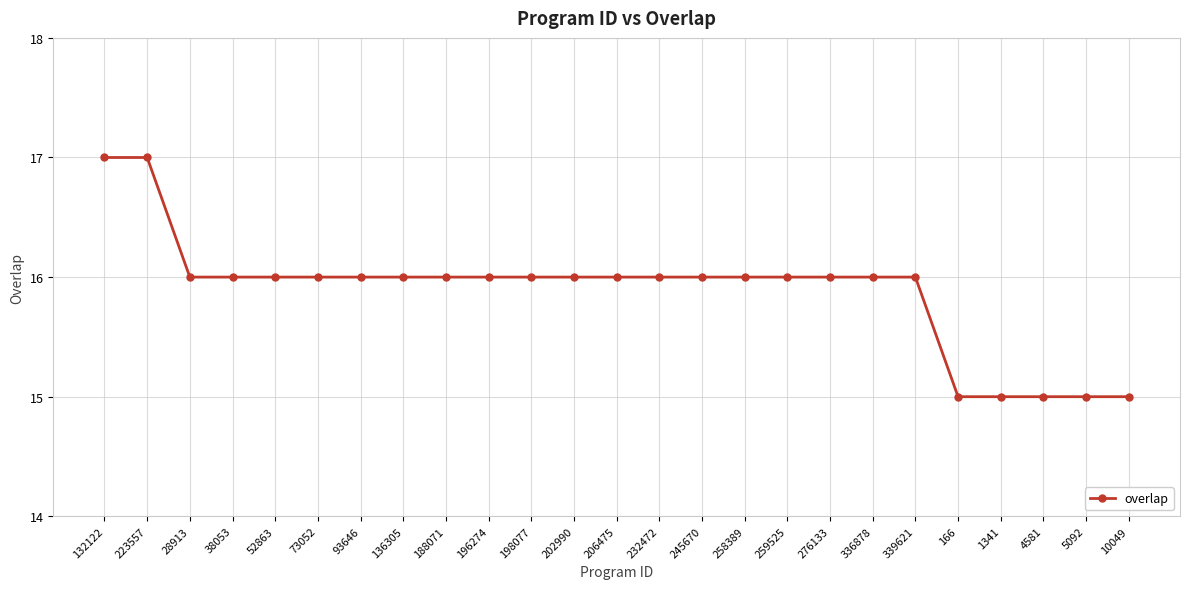

The value at 259525 is 16. True or false?

True